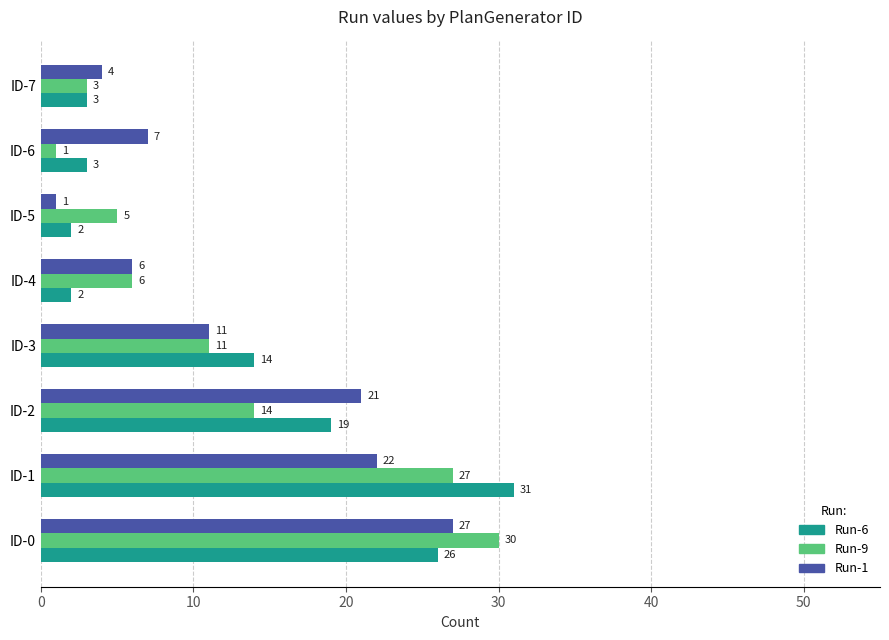

What is the difference between the maximum and minimum values in the Run-1 series?

26